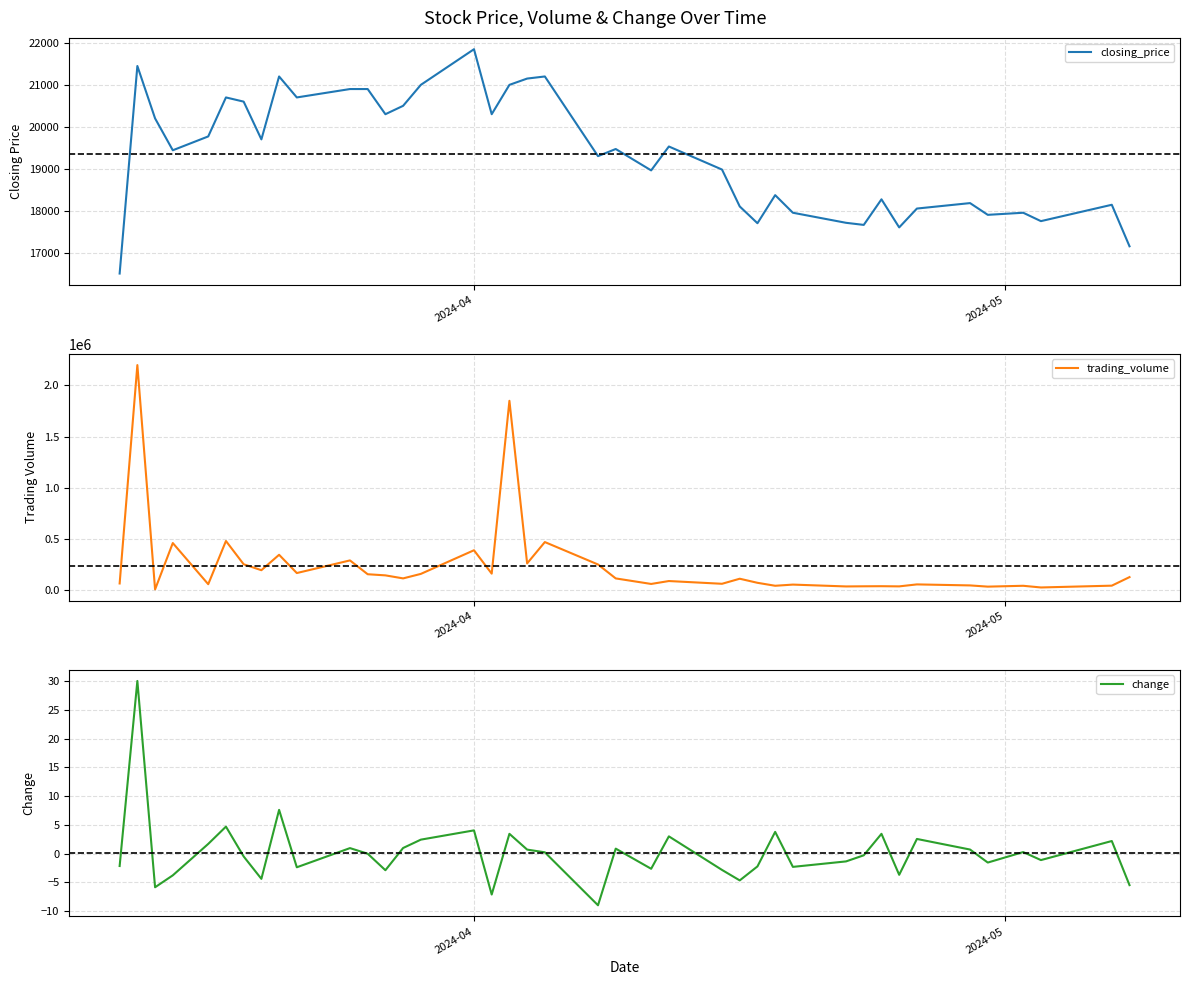

What is the highest value of the closing_price series?

21850